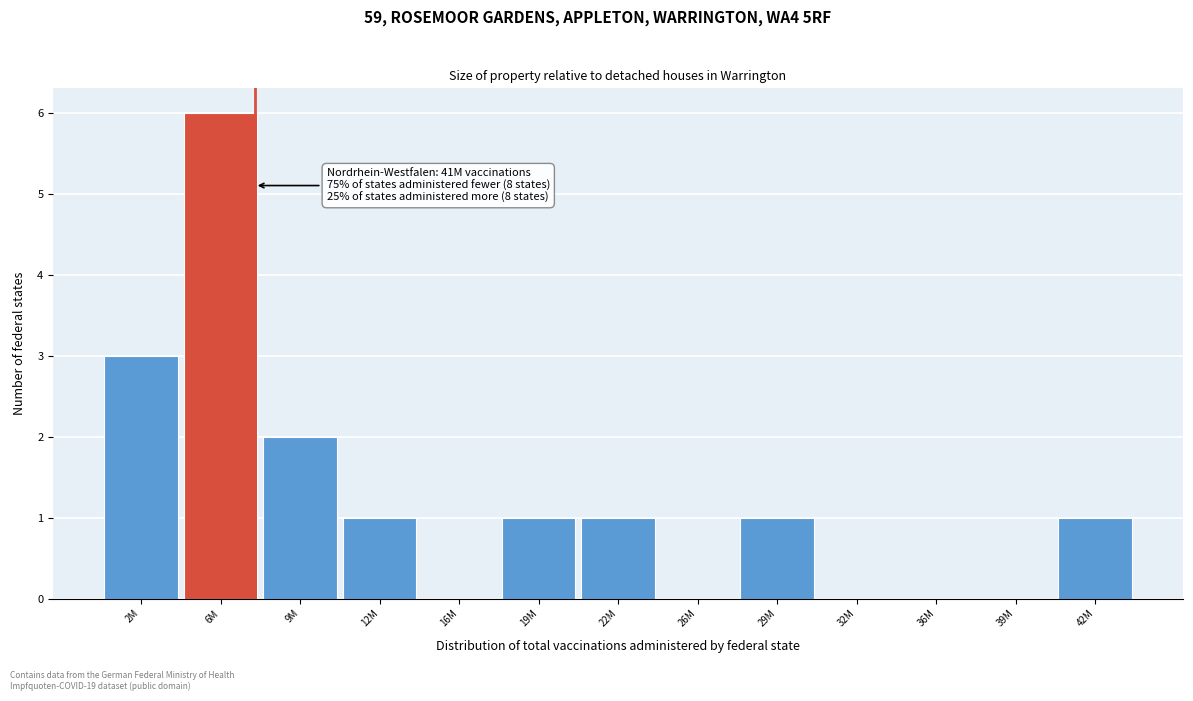

Reading left to right, what are all the values shown in this chart?

2M=3	6M=6	9M=2	12M=1	16M=0	19M=1	22M=1	26M=0	29M=1	32M=0	36M=0	39M=0	42M=1